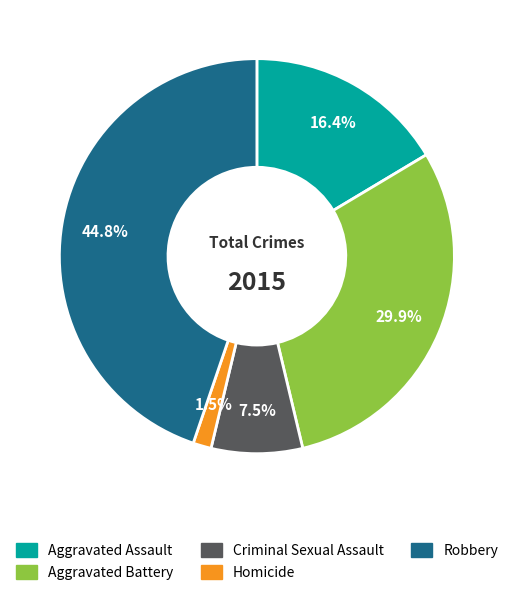

Approximately how many times larger is the value at Aggravated Battery compared to Robbery?

0.7